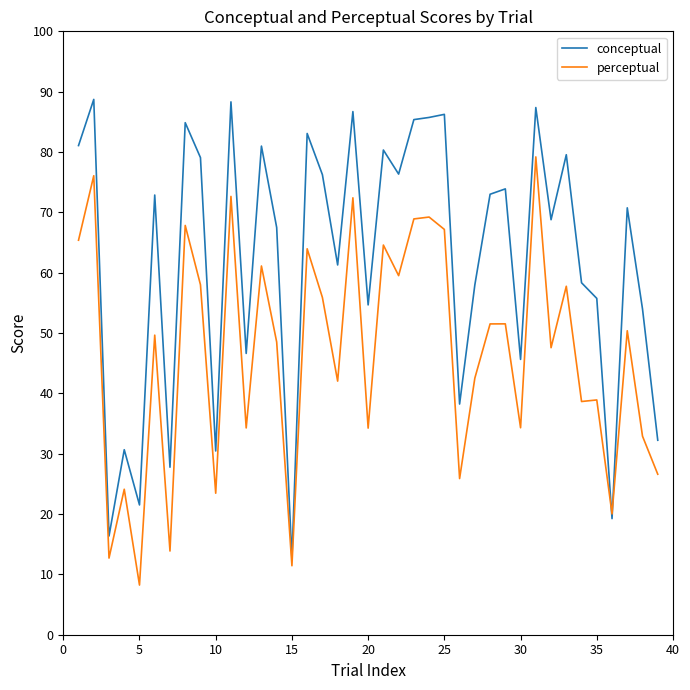

Rank the series by their maximum value, from highest to lowest.

conceptual, perceptual